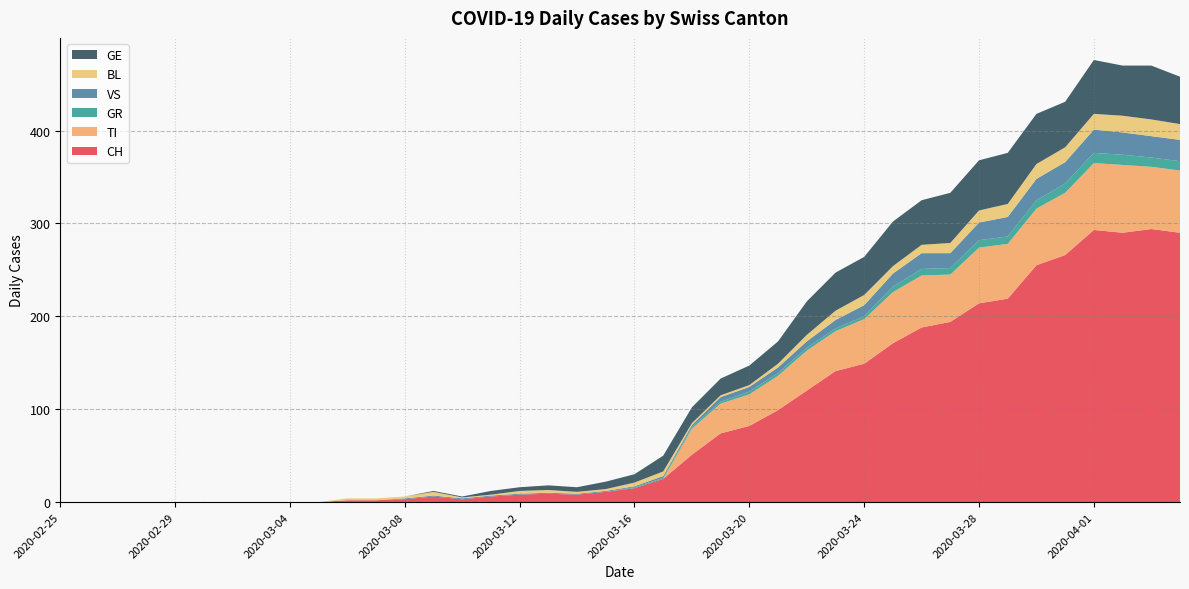

Reading left to right, list all the values displayed in this chart.

CH: 0	0	0	0	0	0	0	0	0	0	2	2	3	6	3	6	8	9	8	11	15	25	51	74	82	99	120	141	149	171	188	194	214	219	255	266	293	290	294	290
TI: 0	0	0	0	0	0	0	0	0	0	0	0	0	0	0	0	0	0	0	0	0	0	28	32	34	37	43	43	48	55	56	51	60	59	61	67	72	73	67	67
GR: 0	0	0	0	0	0	0	0	0	0	0	0	0	0	0	0	0	0	0	0	1	1	2	2	3	3	3	3	3	6	7	7	8	8	9	10	11	11	10	10
VS: 0	0	0	0	0	0	0	0	0	0	0	0	1	1	1	1	1	1	1	1	1	2	2	5	5	6	7	9	12	14	17	16	19	21	23	23	25	24	23	23
BL: 0	0	0	0	0	0	0	0	0	0	2	2	2	4	1	1	3	3	2	2	4	5	2	2	2	4	7	10	11	8	9	11	13	14	16	16	17	18	18	17
GE: 0	0	0	0	0	0	0	0	0	0	0	0	0	1	1	4	4	5	5	8	9	17	17	18	21	24	36	41	41	48	48	54	54	55	54	49	58	54	58	51